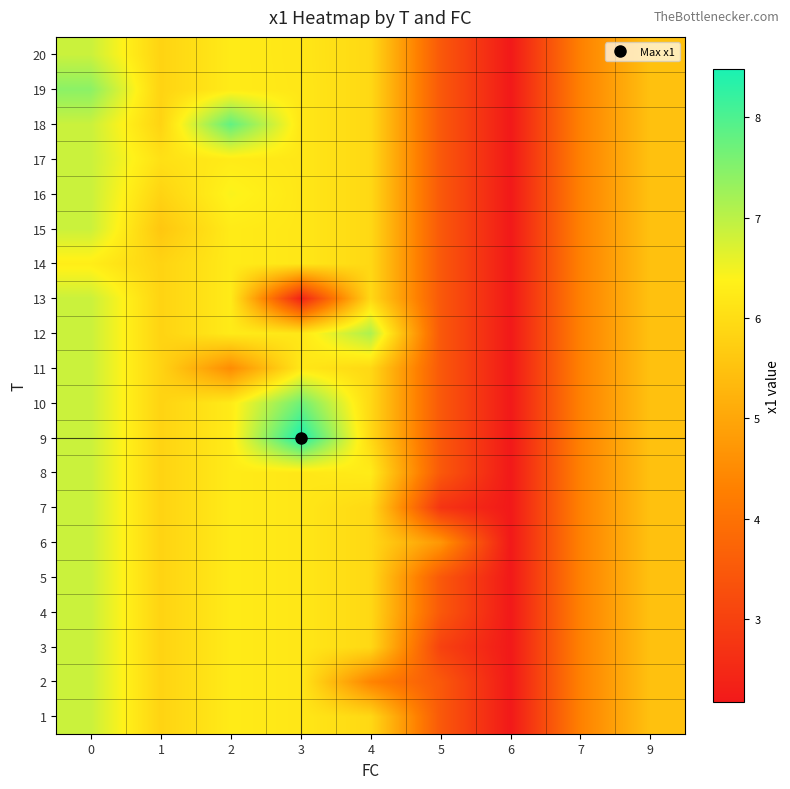

At which category does the chart reach its peak across all series?

3